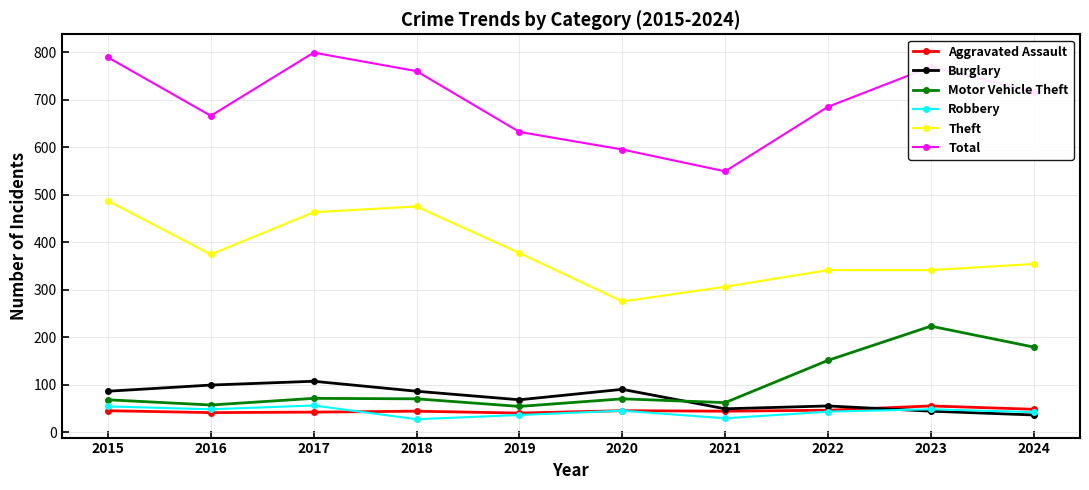

At how many categories does at least one series exceed 125?

10